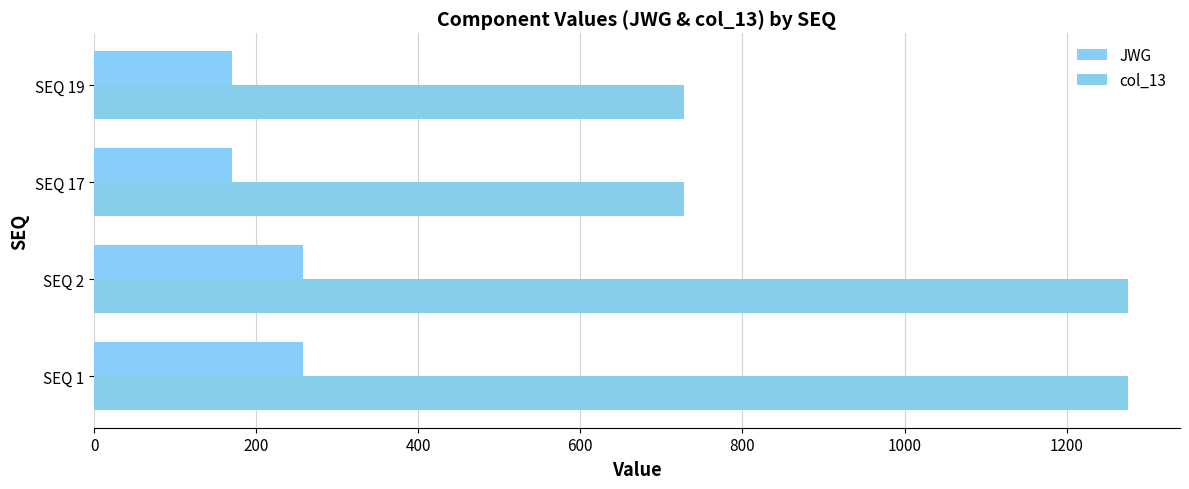

What is the value of the JWG bar at the 2nd from the left?

258